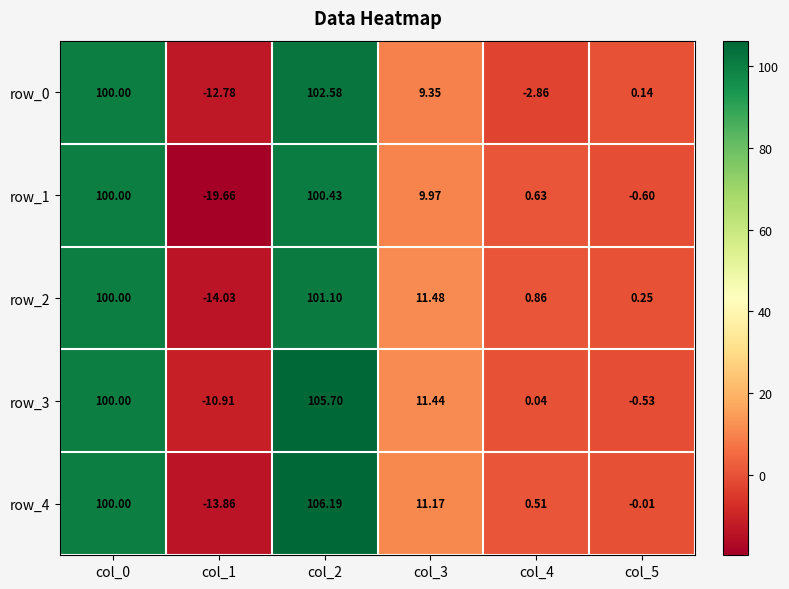

The row_1 series shows 100.4 at col_2. True or false?

True